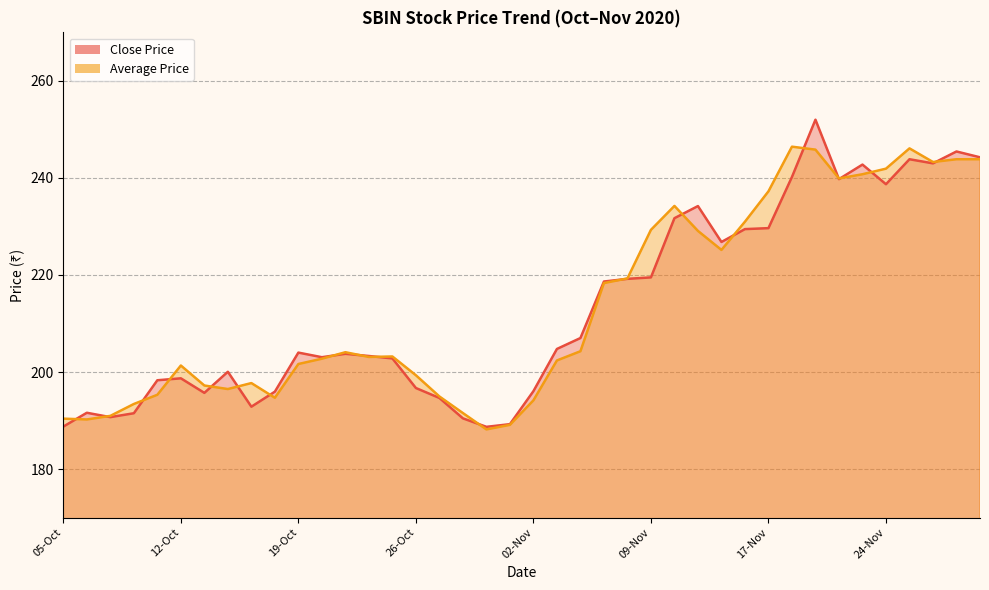

What is the difference between the Average Price values at 14-Oct and 12-Nov?

28.7